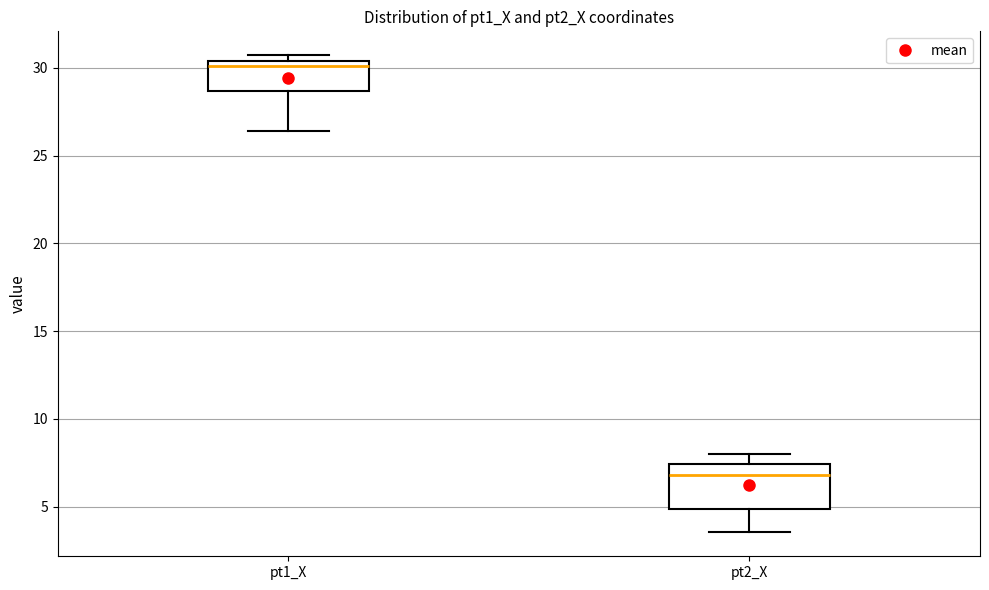

Reading left to right, read every box against the y-axis: the position of its median line, the range the box covers, and the ends of its whiskers. The values are not printed on the chart, so give them approximately, as read against the axis.

pt1_X: median 30.0, box 28.5 to 30.5, whiskers 26.5 to 30.5 (just above the box's upper edge)
pt2_X: median 7.0, box 5.0 to 7.5, whiskers 3.5 to 8.0